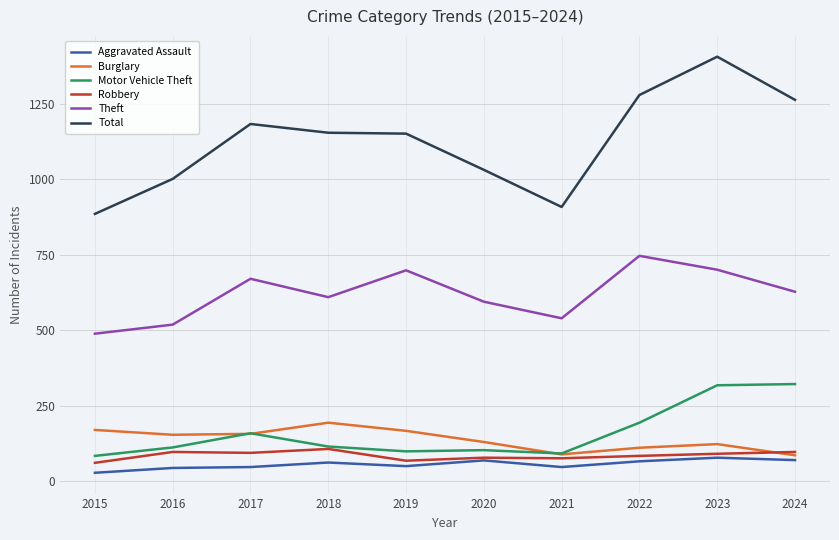

What is the sum of the Robbery values at 2018 and 2016?

204